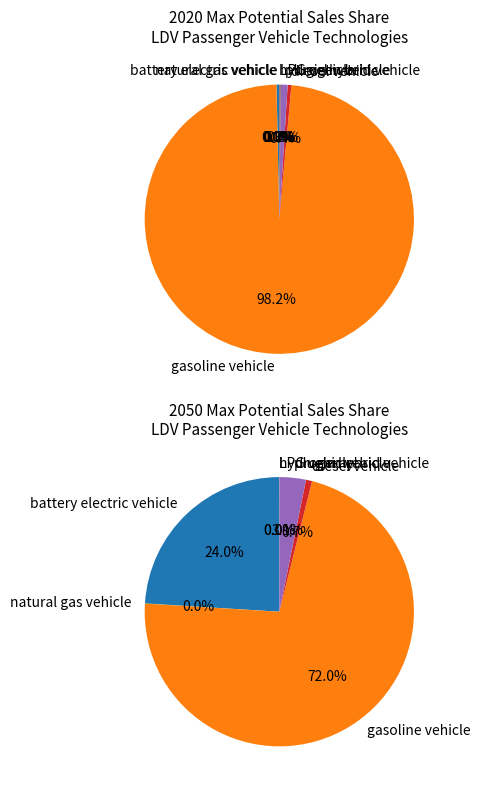

Rank the categories by value from lowest to highest.

hydrogen vehicle, natural gas vehicle, LPG vehicle, battery electric vehicle, diesel vehicle, plugin hybrid vehicle, gasoline vehicle